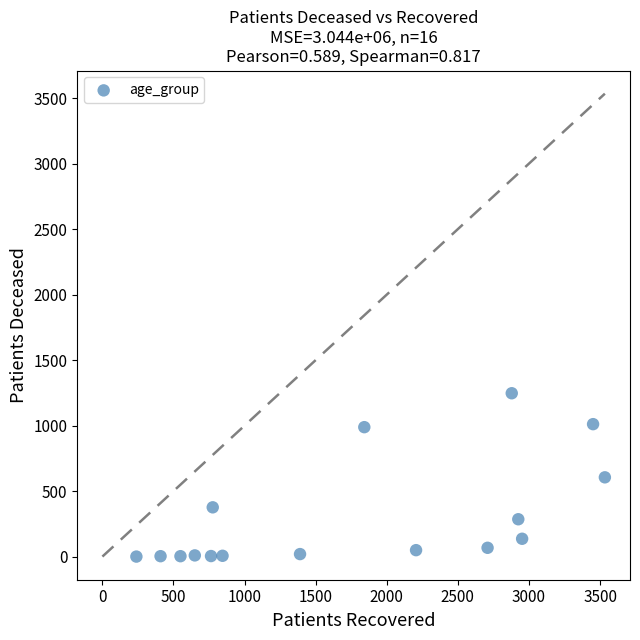

What is the range of X values (max minus min)?

3295